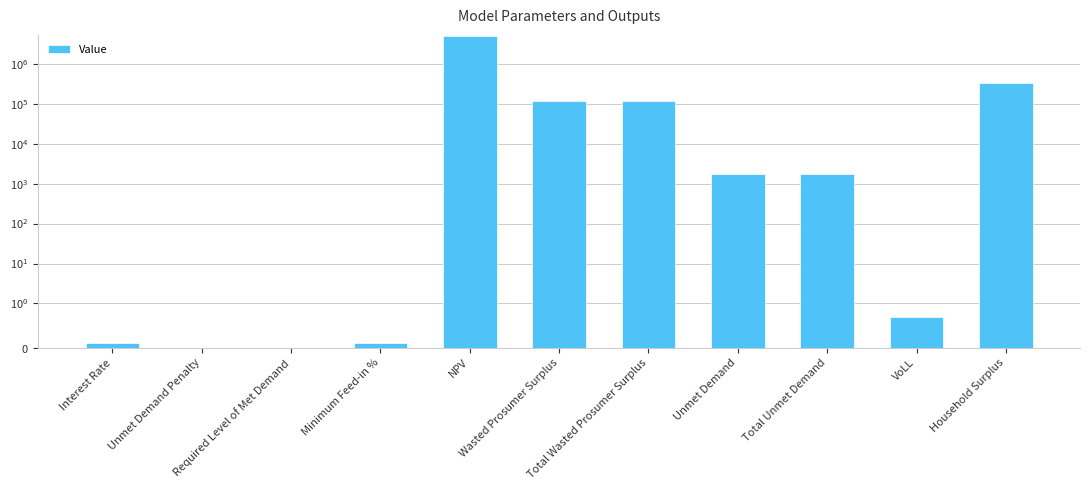

What is the value of the 9th bar from the left?

1757.5